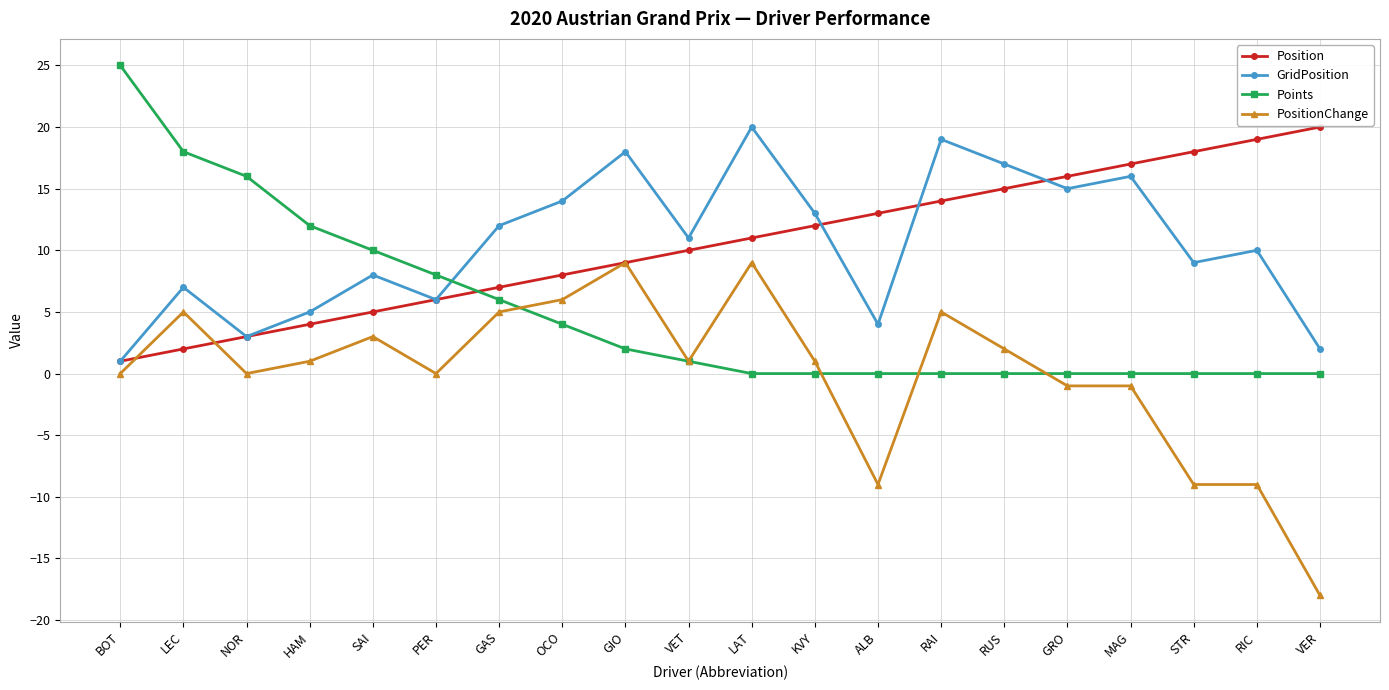

At which category is the sum across all series the highest?

LAT